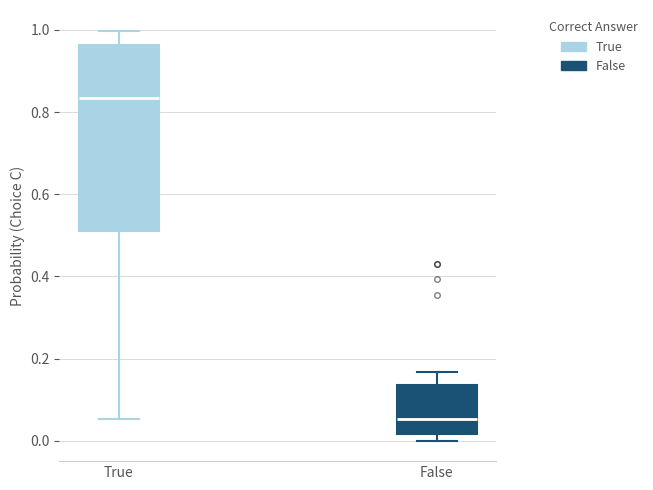

Comparing the boxes themselves (not the whiskers), which one is the tallest?

True